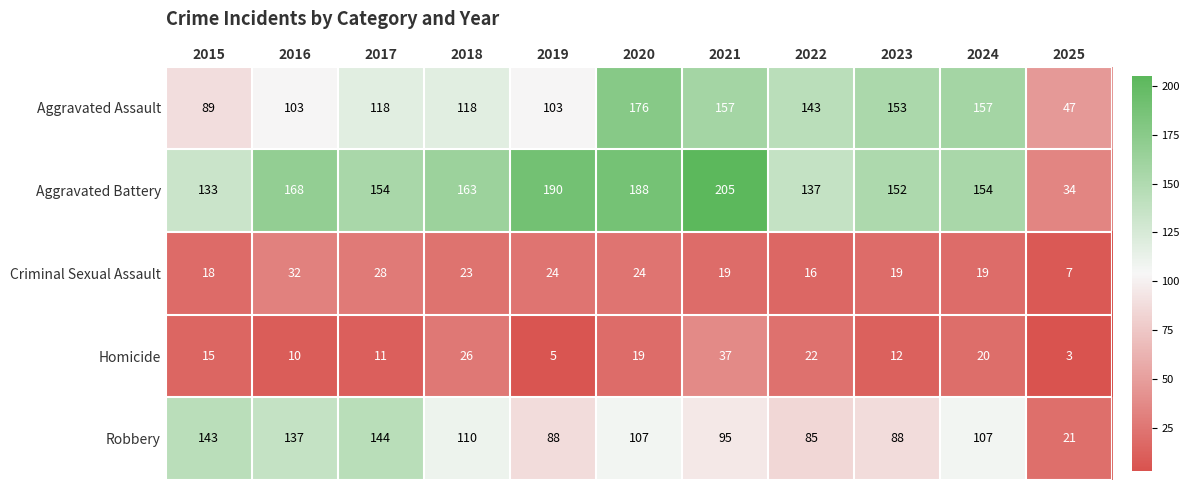

What is the minimum value shown in the chart?

3